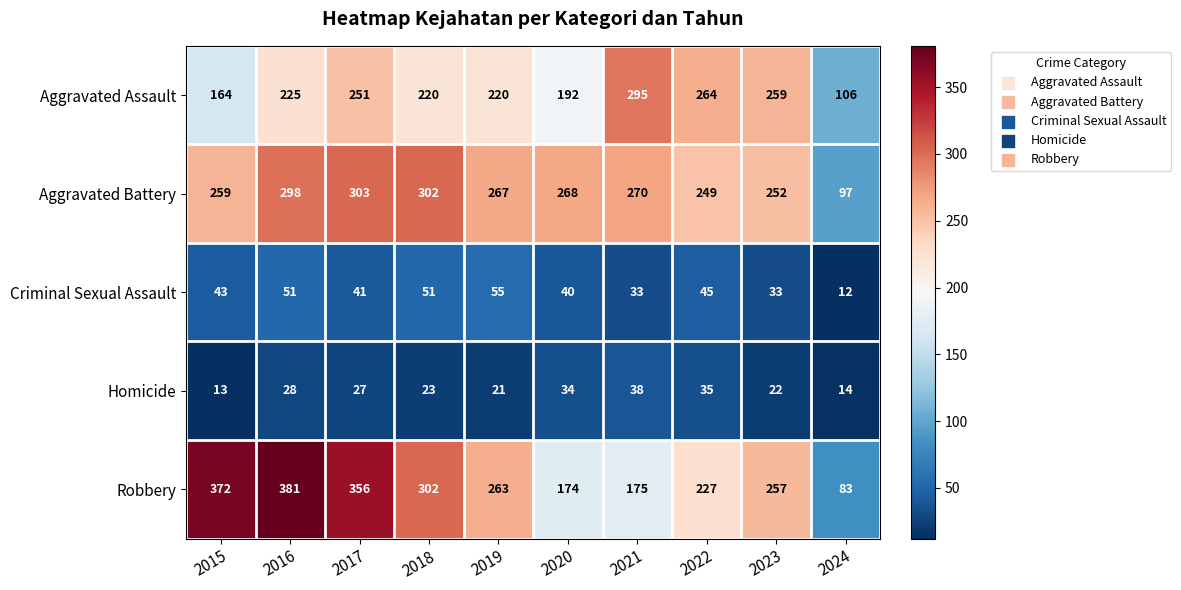

Which series has the largest total across all categories?

Robbery